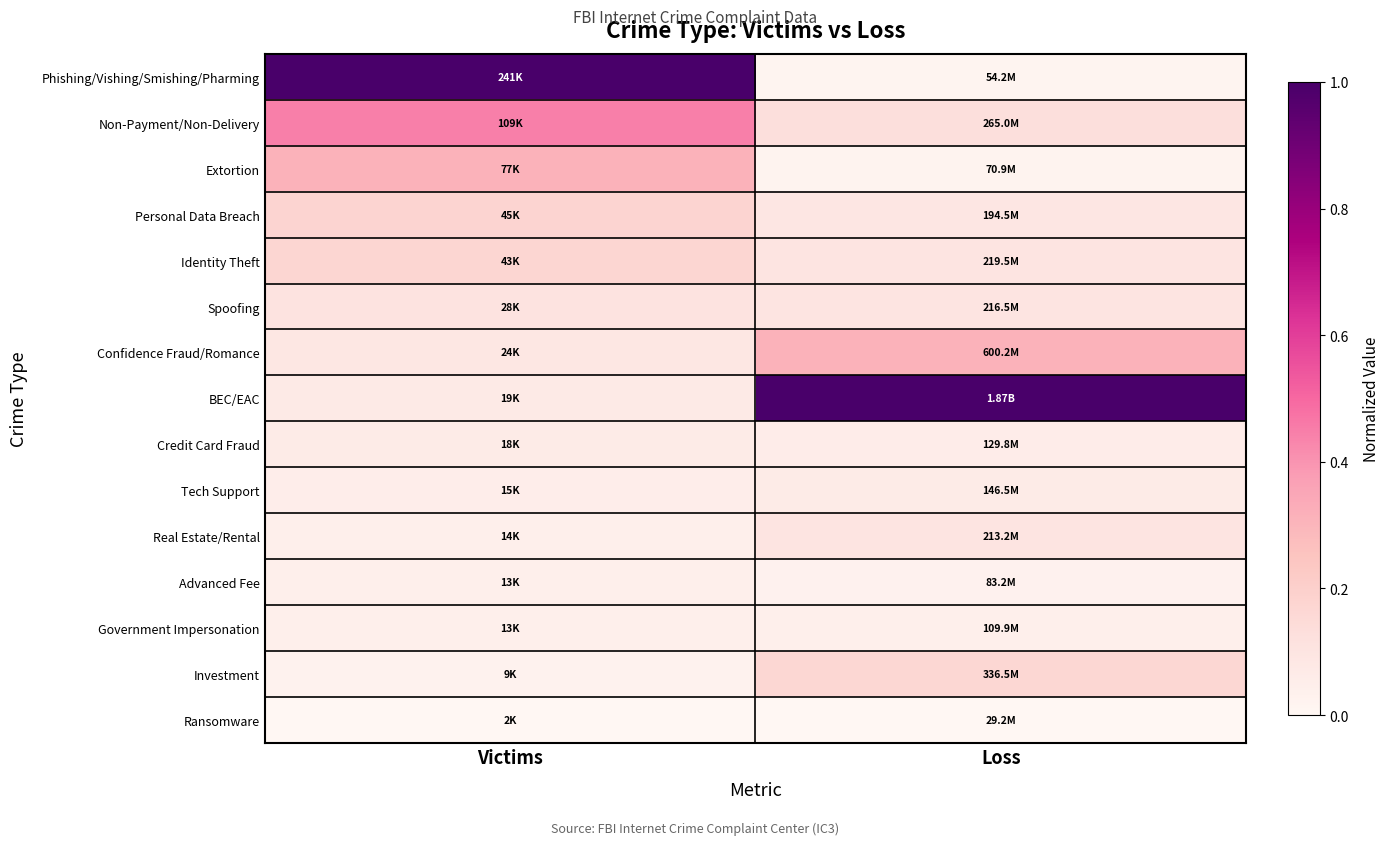

What is the maximum value shown in the chart?

1.0